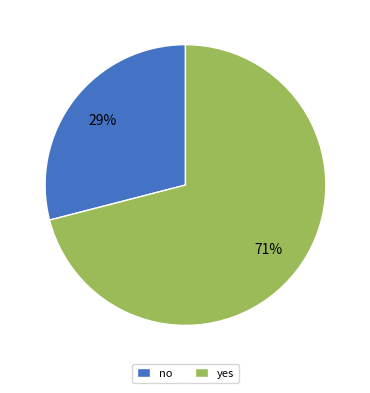

Count the number of slices in the pie.

2